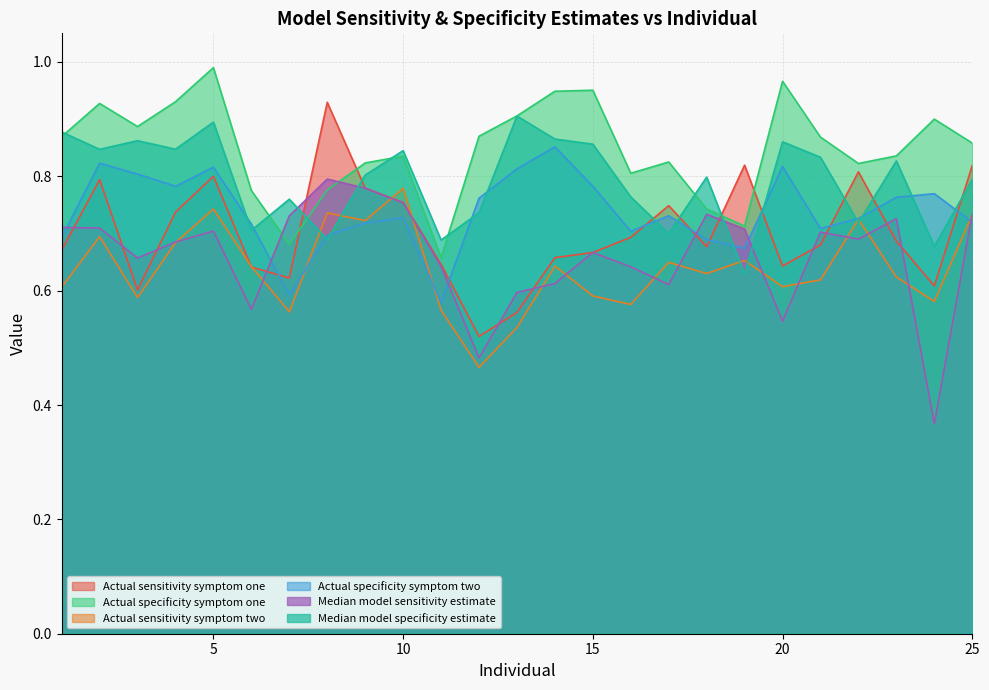

What are all the series names shown in the legend?

Actual sensitivity symptom one, Actual specificity symptom one, Actual sensitivity symptom two, Actual specificity symptom two, Median model sensitivity estimate, Median model specificity estimate